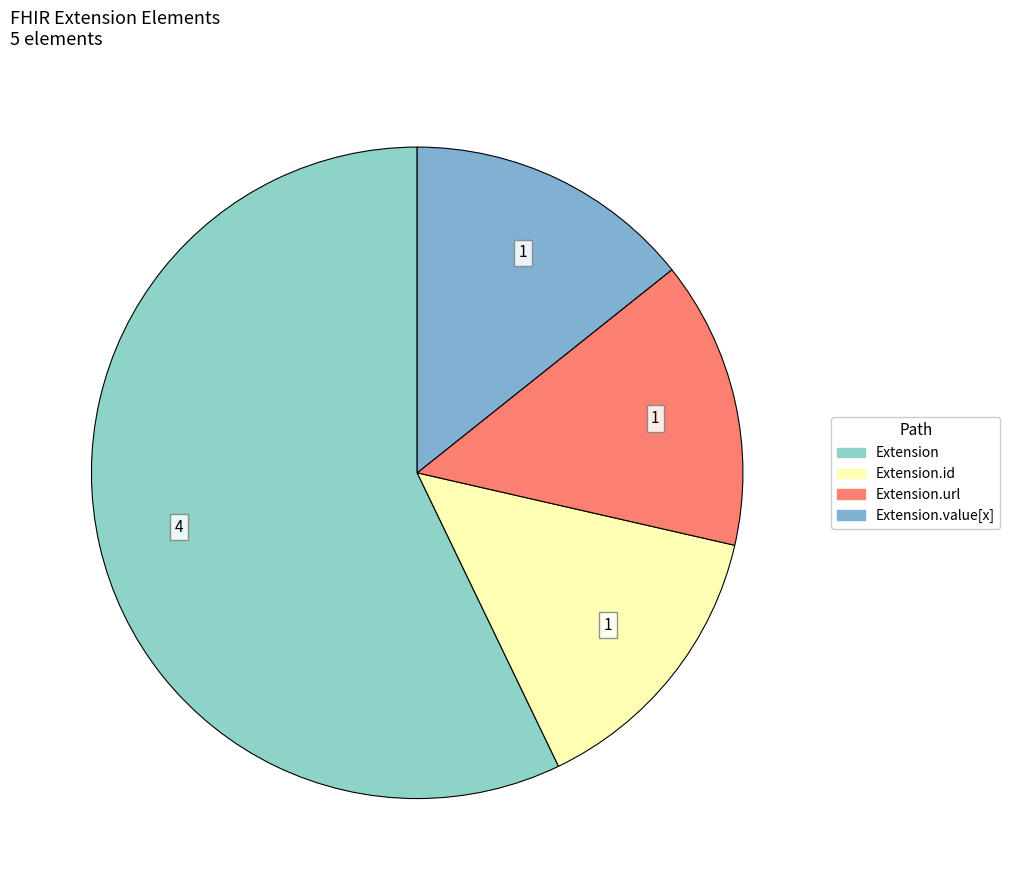

Count the number of slices in the pie.

4